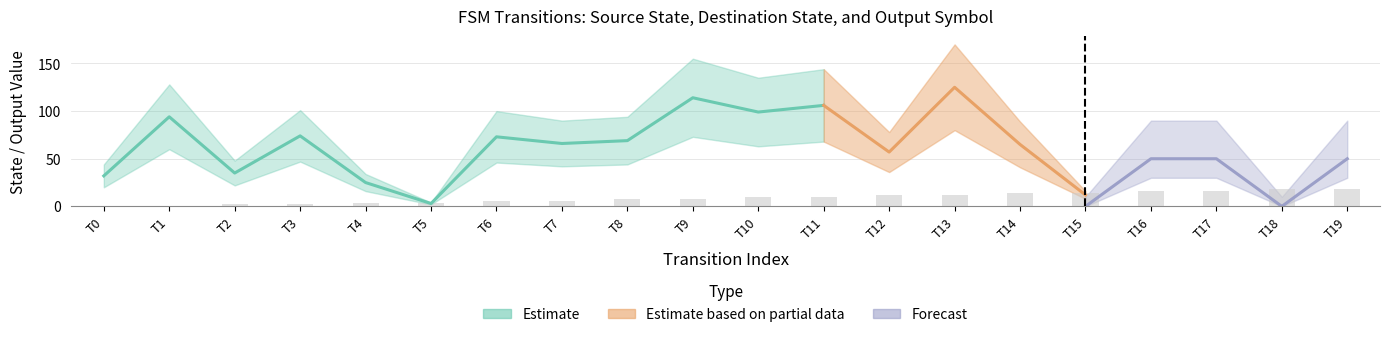

How many data points are less than 10?

10